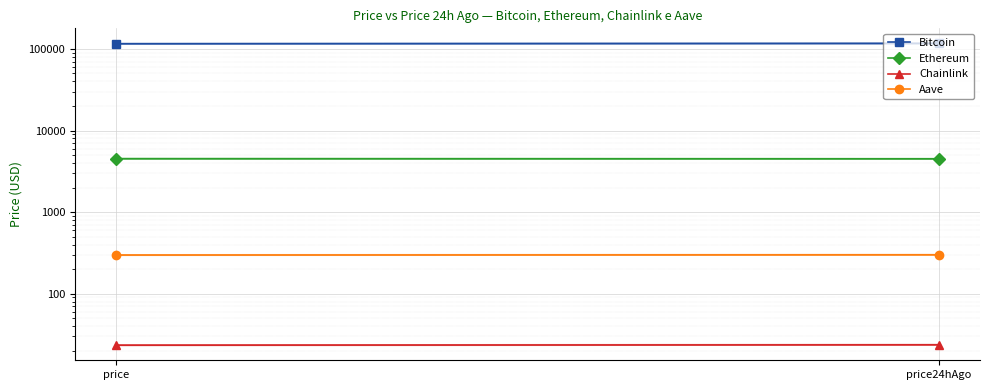

What is the label of the 1st point from the left?

price